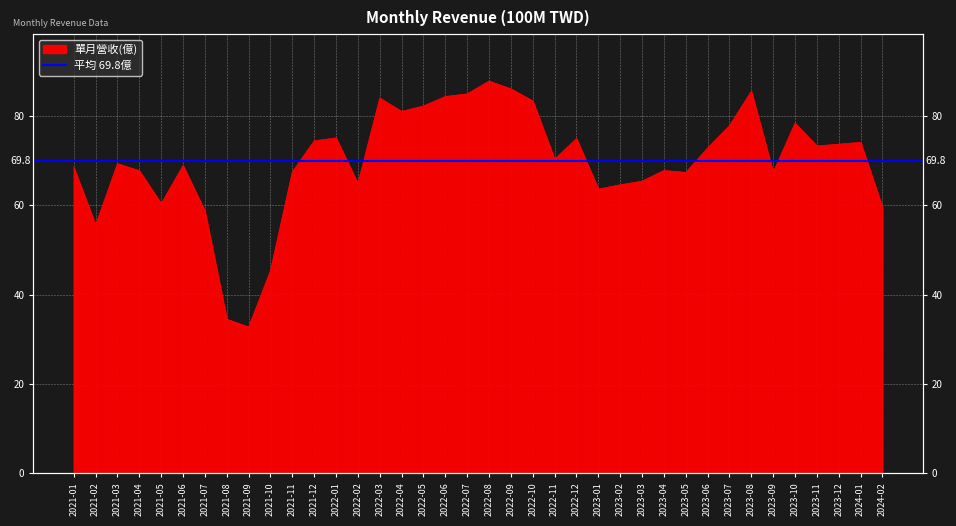

What is the change in value from 2023-01 to 2024-01?

+10.5